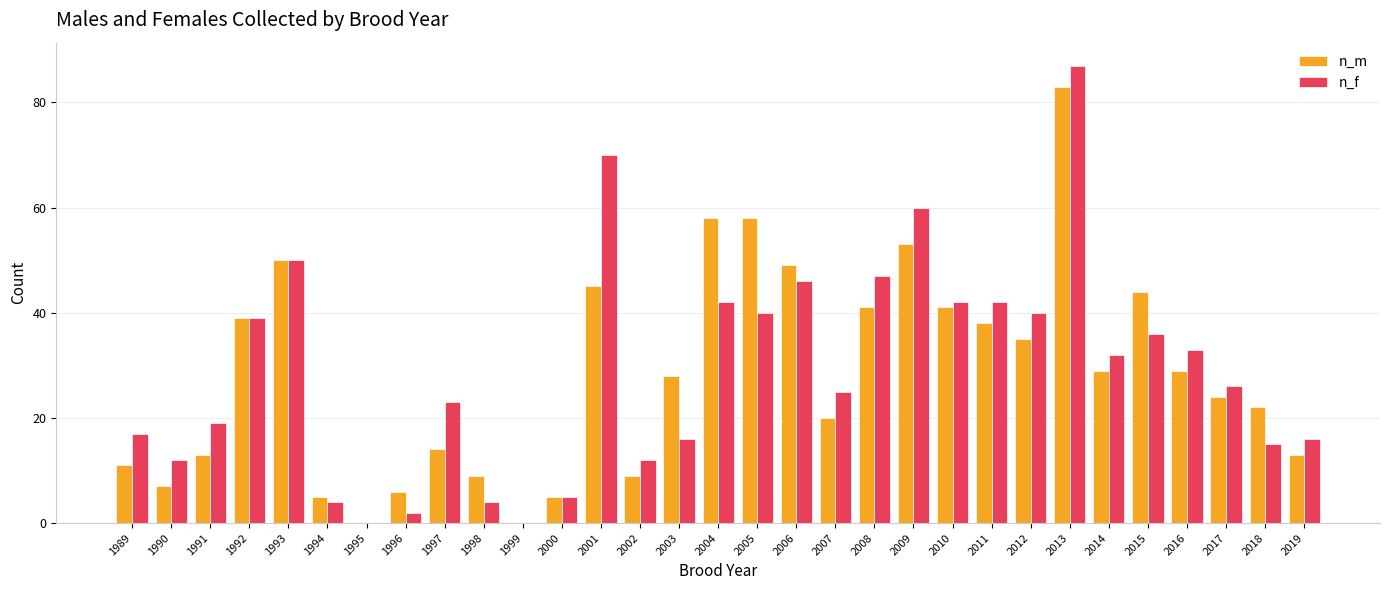

What is the greatest value displayed?

87